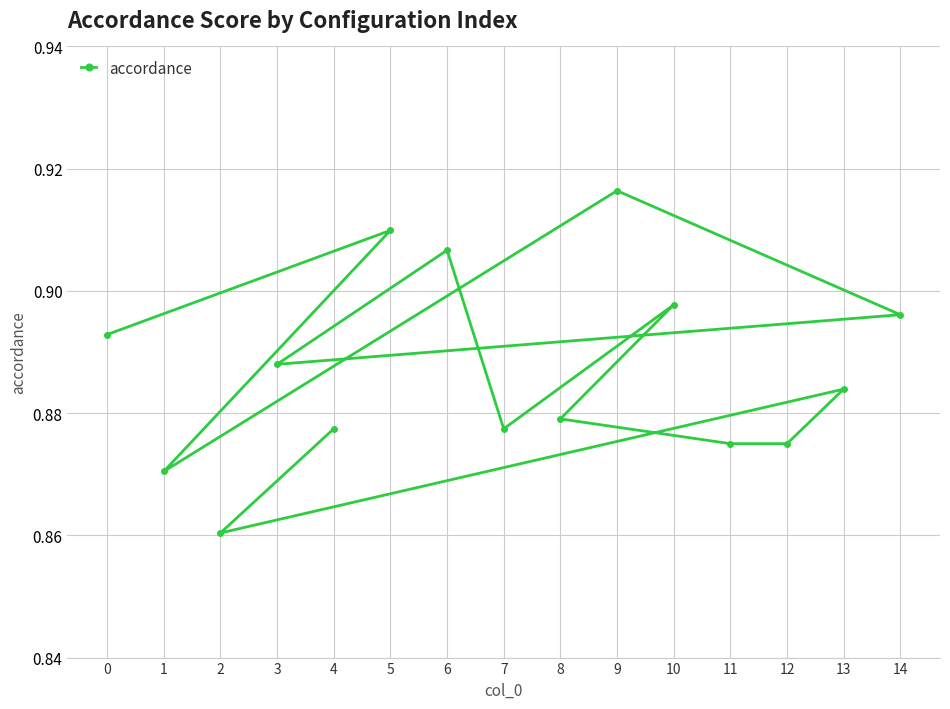

Rank the categories by value from lowest to highest.

2, 1, 11, 12, 7, 4, 8, 13, 3, 0, 14, 10, 6, 5, 9